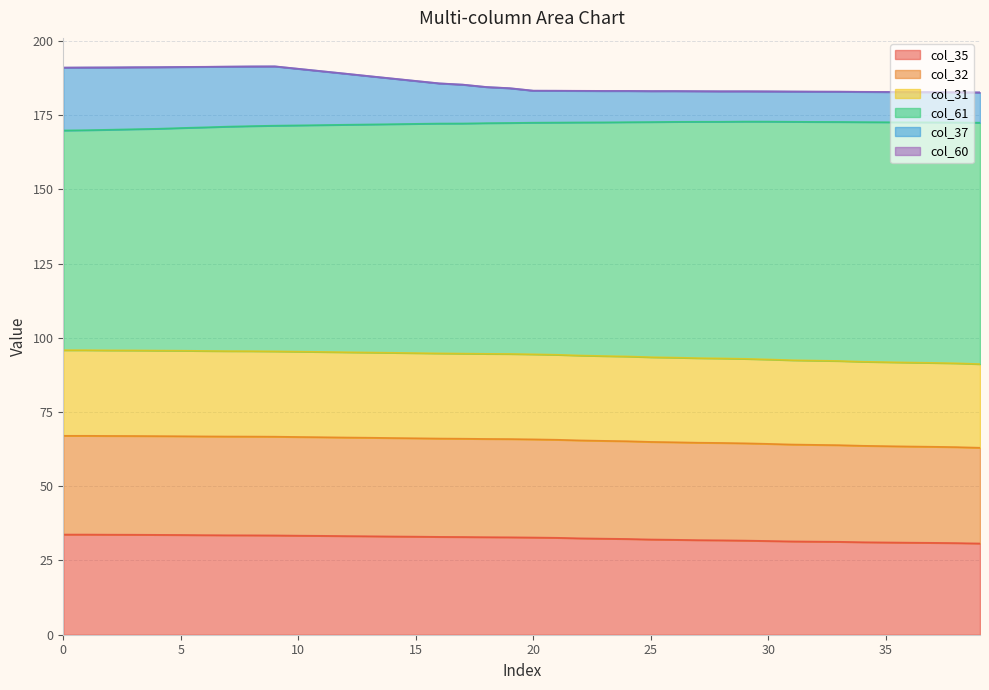

Between 22 and 9, which is larger?

9